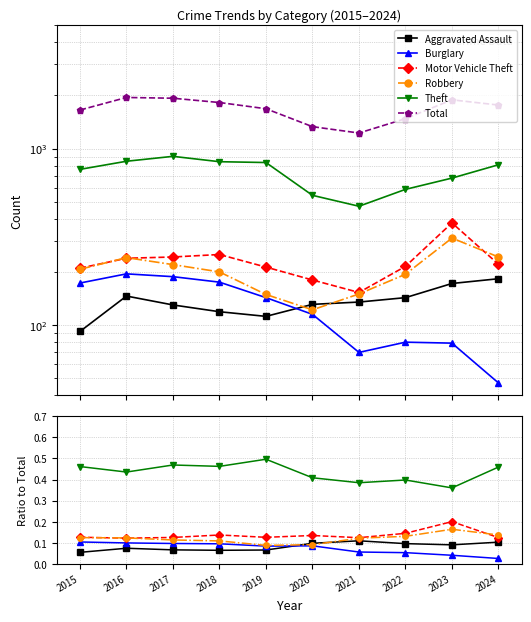

Reading left to right, transcribe all the data shown in this chart.

Aggravated Assault: 0.1	0.1	0.1	0.1	0.1	0.1	0.1	0.1	0.1	0.1
Burglary: 0.1	0.1	0.1	0.1	0.1	0.1	0.1	0.1	0.0	0.0
Motor Vehicle Theft: 0.1	0.1	0.1	0.1	0.1	0.1	0.1	0.1	0.2	0.1
Robbery: 0.1	0.1	0.1	0.1	0.1	0.1	0.1	0.1	0.2	0.1
Theft: 0.5	0.4	0.5	0.5	0.5	0.4	0.4	0.4	0.4	0.5
Total: 1652.0	1946.0	1927.0	1822.0	1680.0	1330.0	1224.0	1476.0	1887.0	1763.0